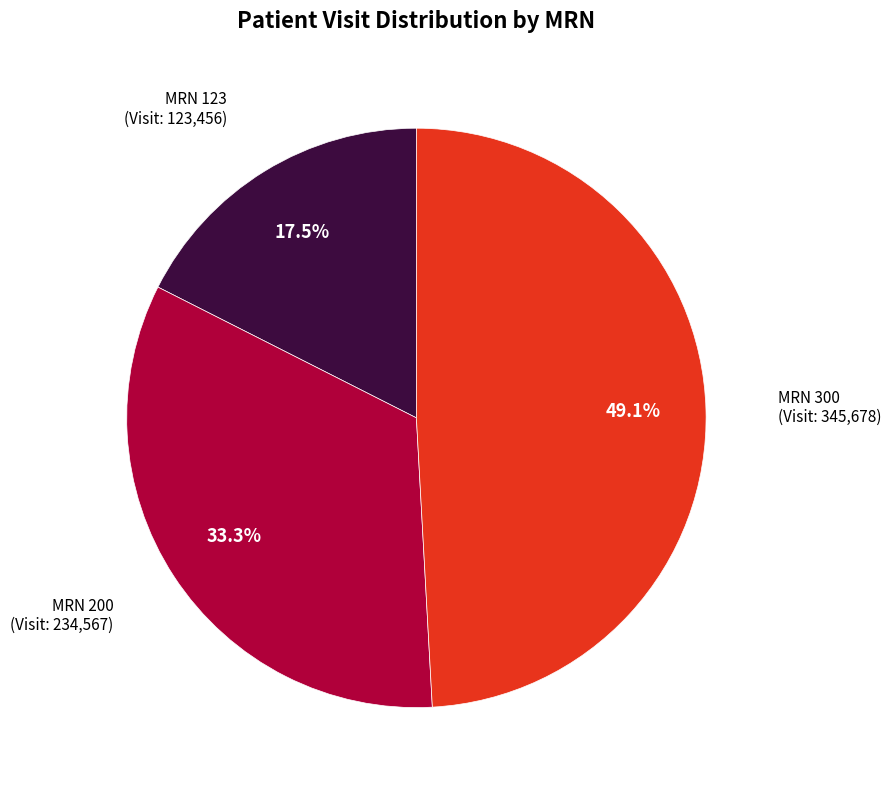

To the nearest percent, what is the difference between the largest and smallest slice percentages?

32%